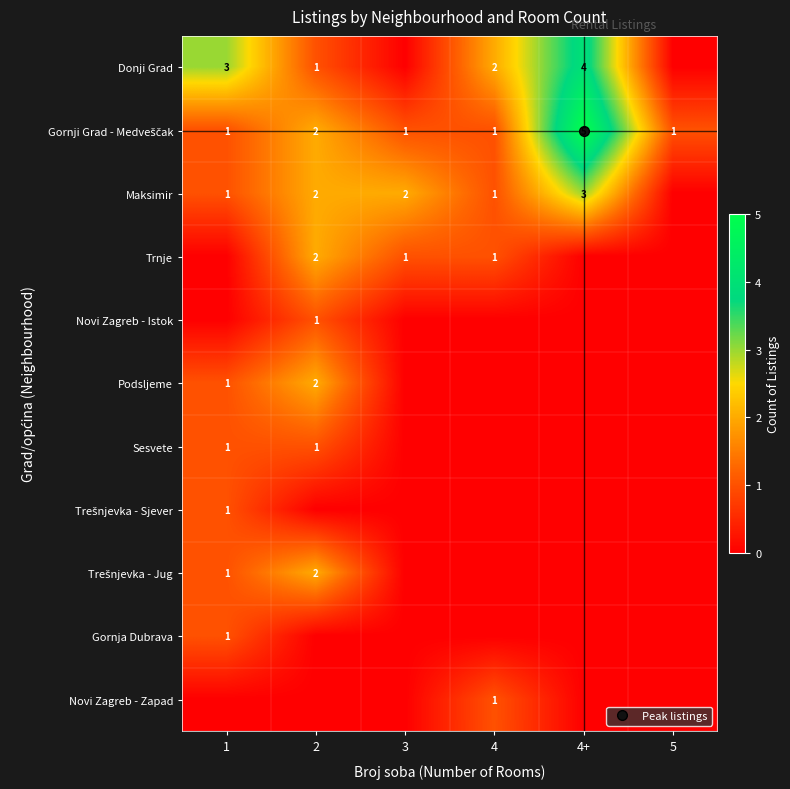

True or false: Podsljeme has a value of 0 at 4.

True